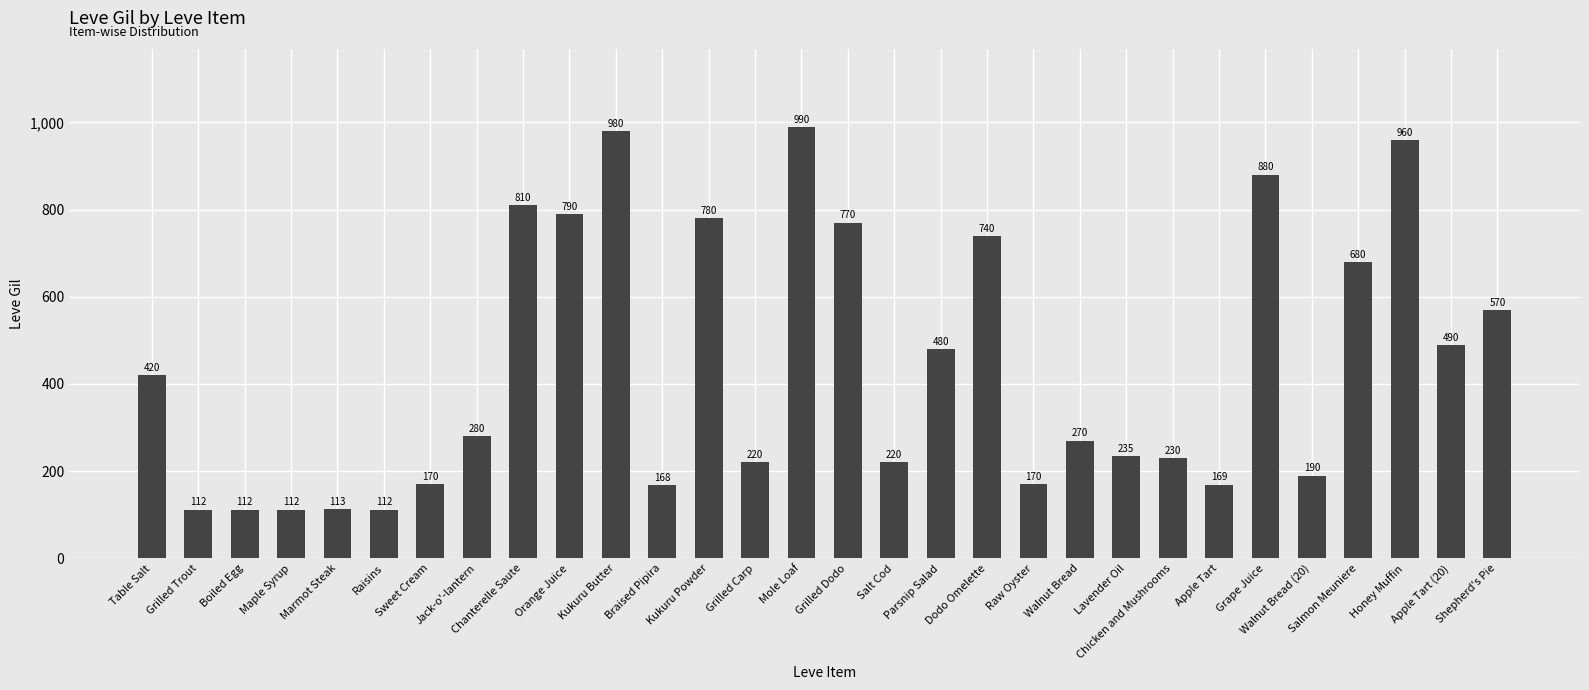

Reading left to right, transcribe all the data shown in this chart.

420	112	112	112	113	112	170	280	810	790	980	168	780	220	990	770	220	480	740	170	270	235	230	169	880	190	680	960	490	570